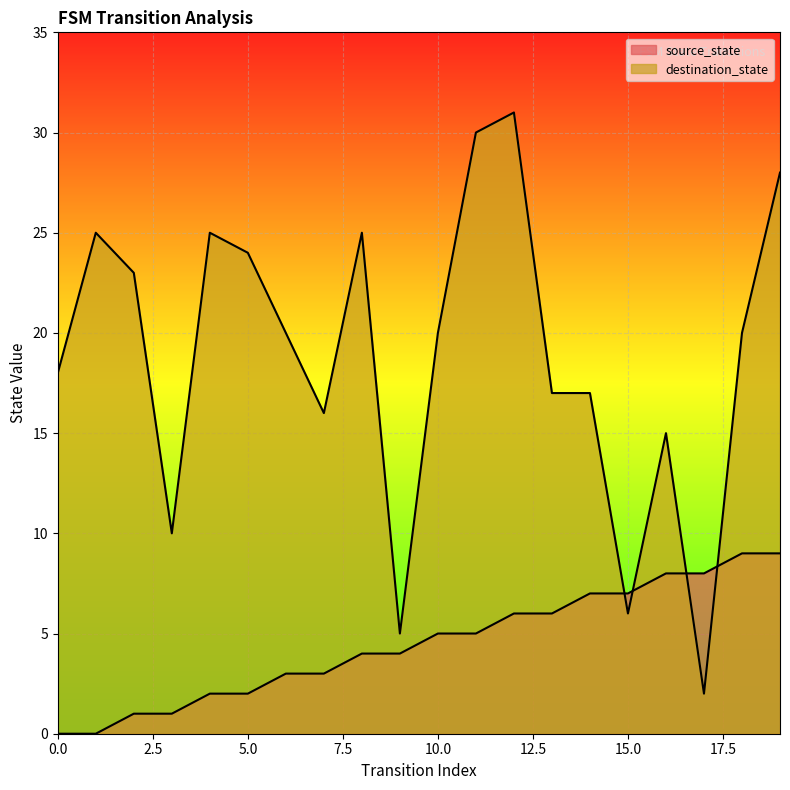

Where is the first local maximum for destination_state?

1